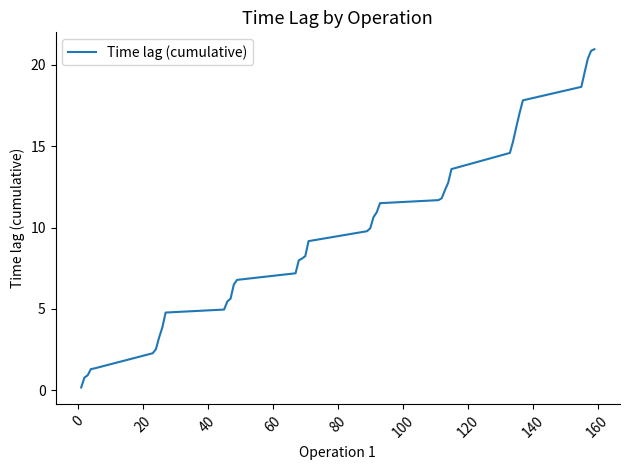

What is the maximum value shown in the chart?

21.0